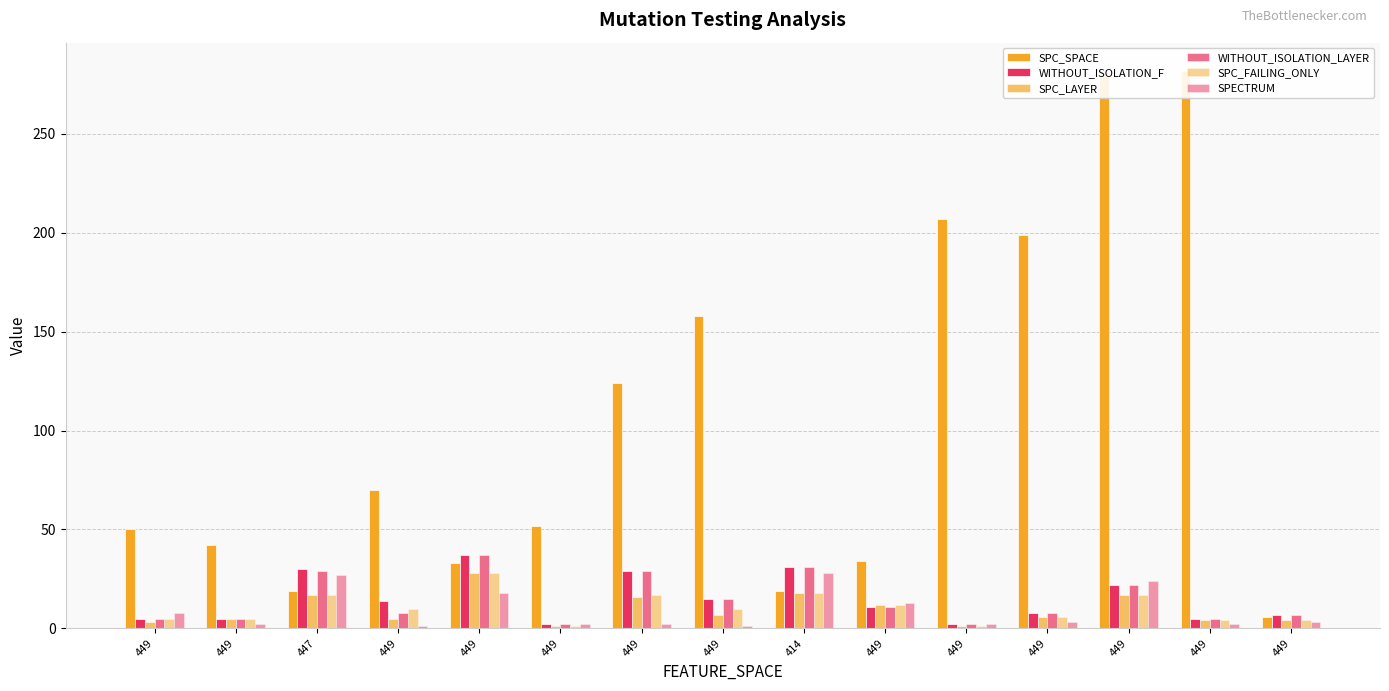

Rank the categories by SPECTRUM value from highest to lowest.

414, 447, 449, 449, 449, 449, 449, 449, 449, 449, 449, 449, 449, 449, 449